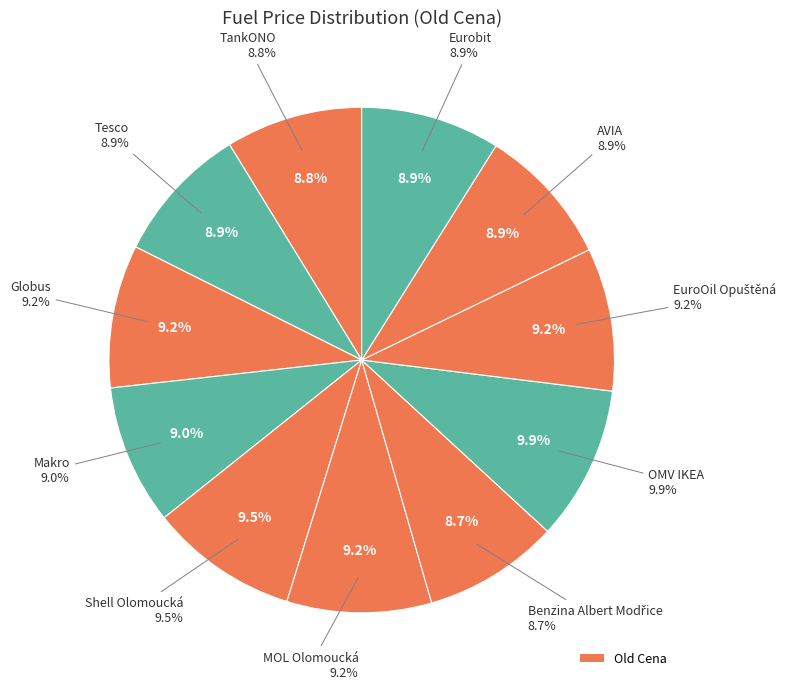

Is there any slice that represents more than half of the pie?

No